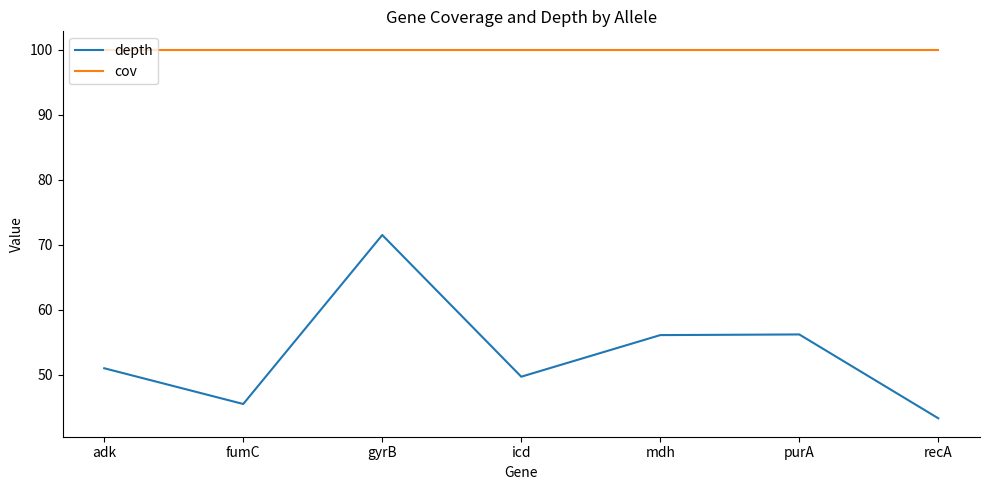

Read the cov value at mdh.

100.0